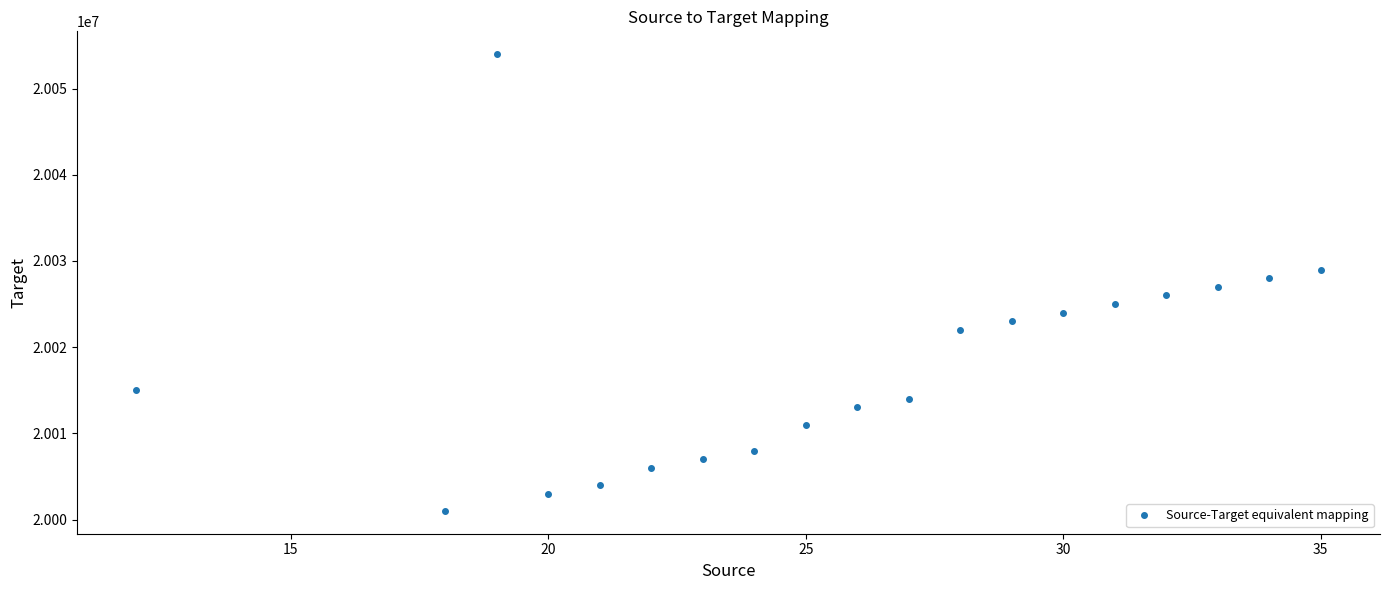

What is the difference between the maximum and minimum values?

53000